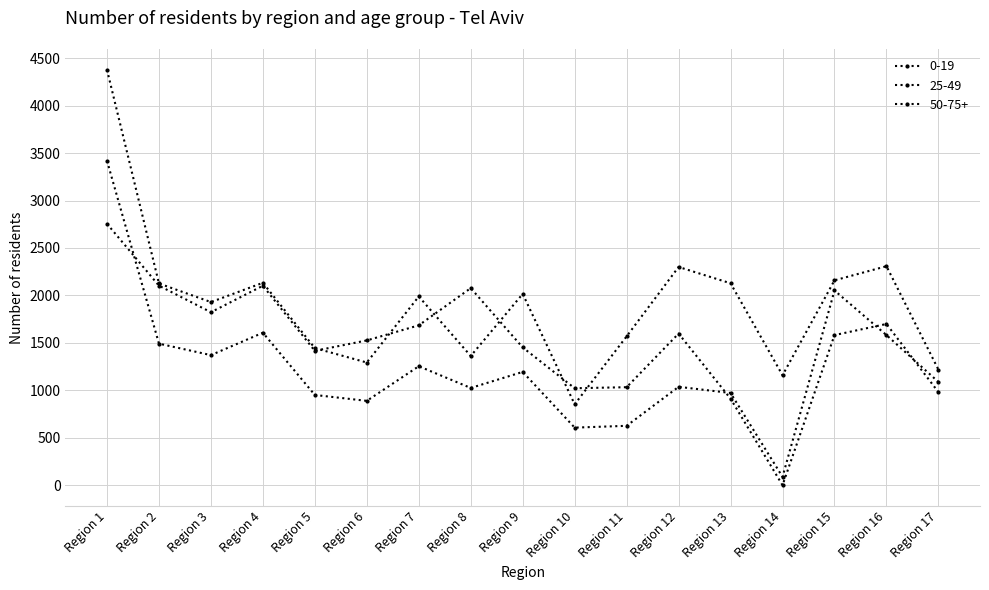

How many lines are shown in the chart?

3